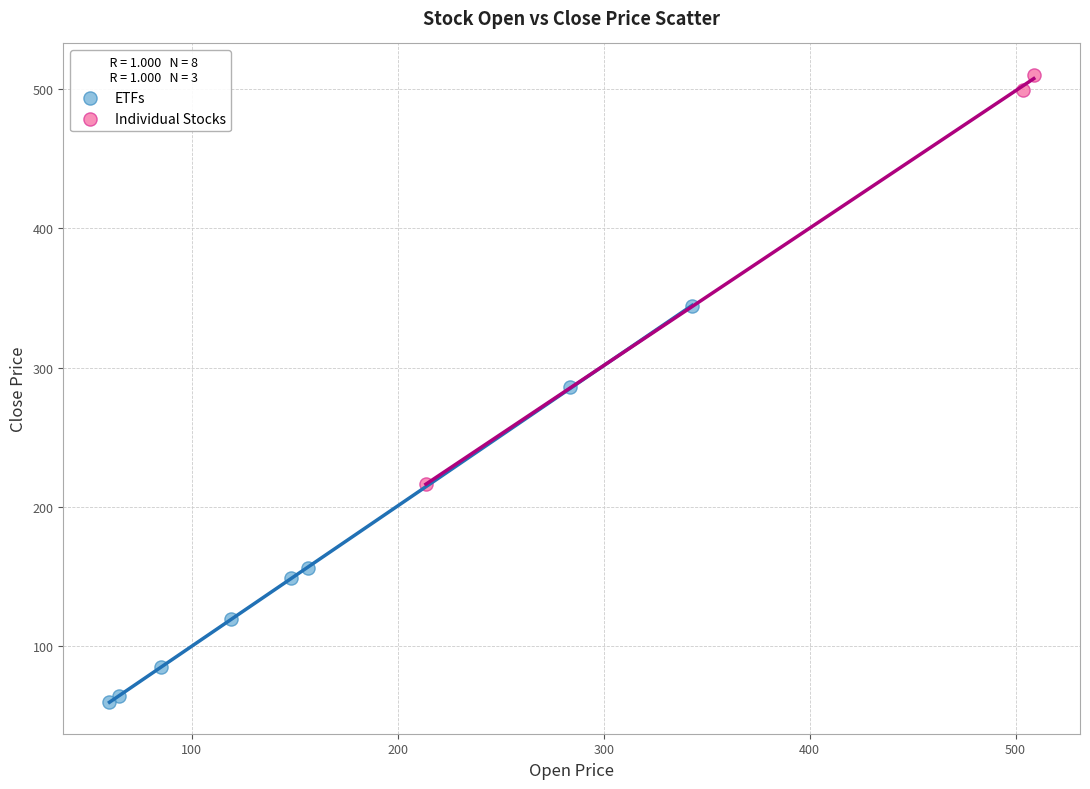

Which series contains the lowest Y value?

ETFs